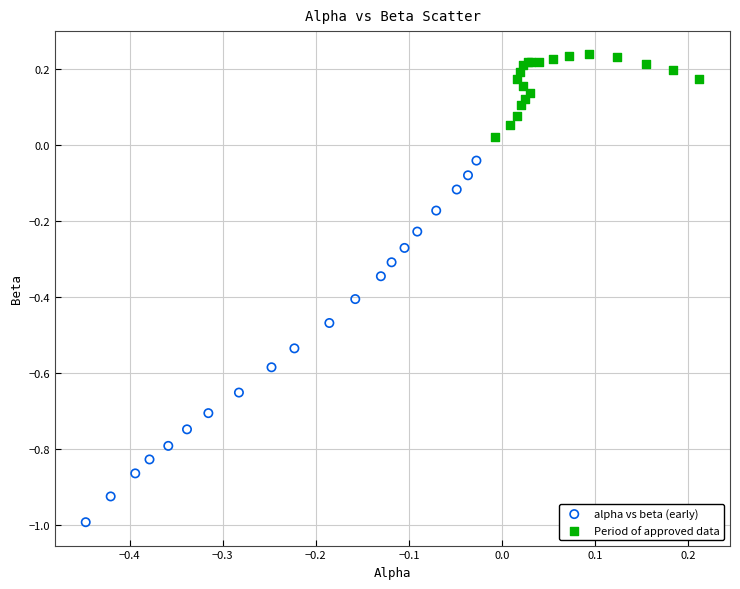

Which series reaches the maximum Y coordinate?

Period of approved data